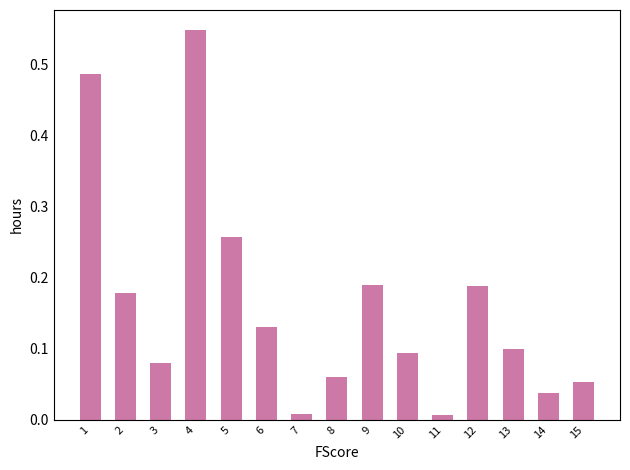

What is the sum of all values?

2.4